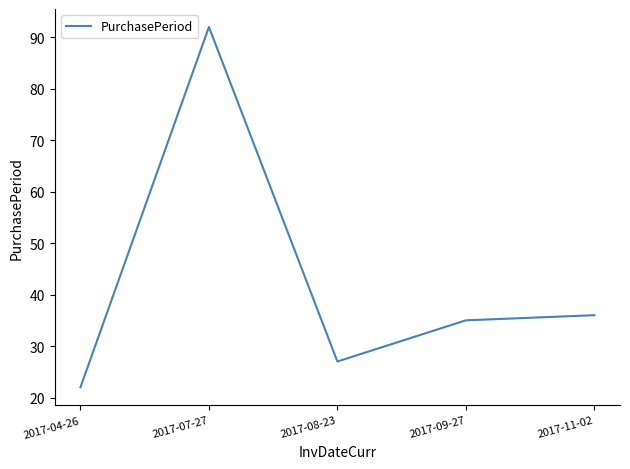

Where is the first local minimum?

2017-08-23